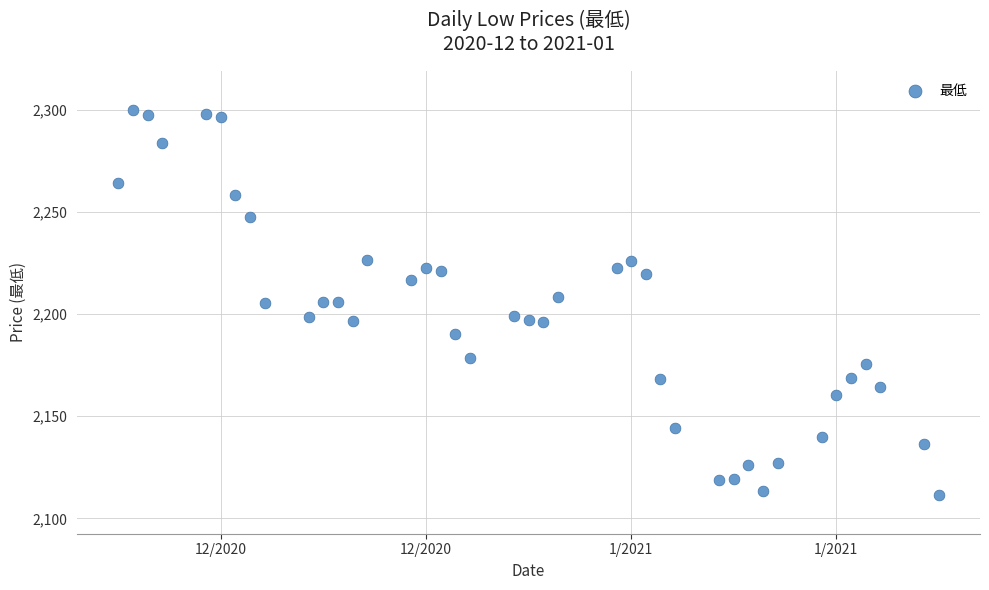

What is the range of X values (max minus min)?

56.0